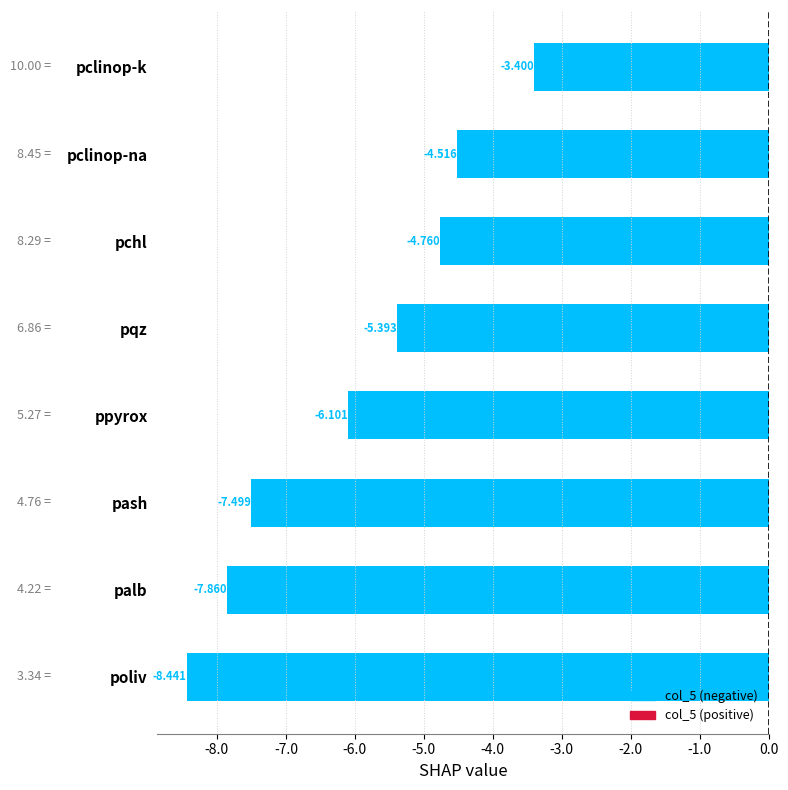

Where is the data nearest to the value -5?

pchl